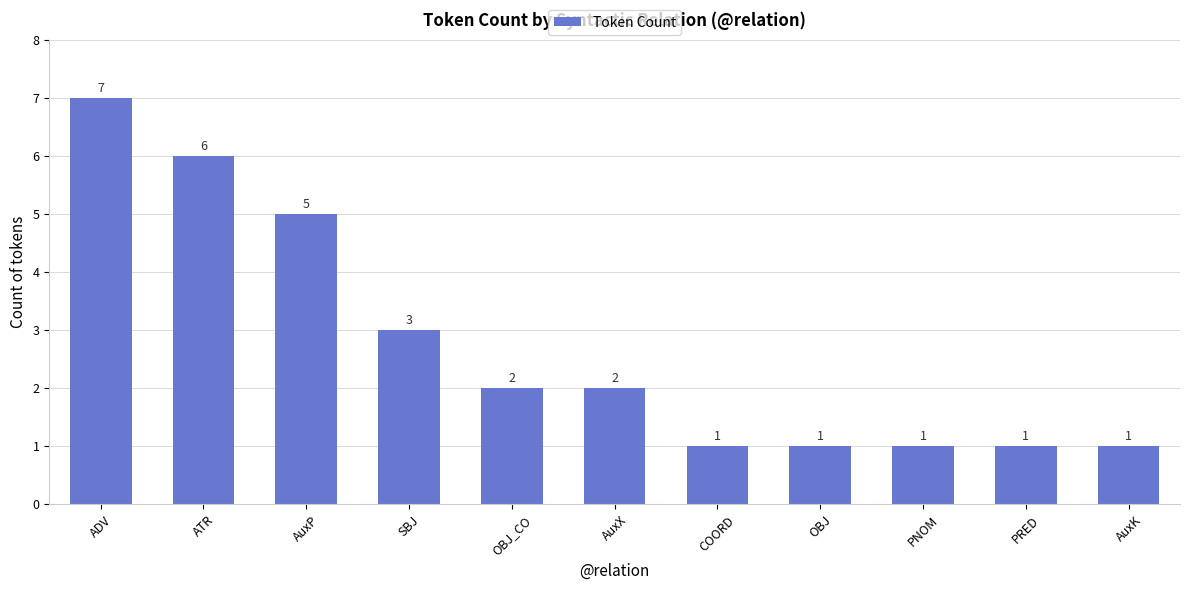

What is the average value?

3